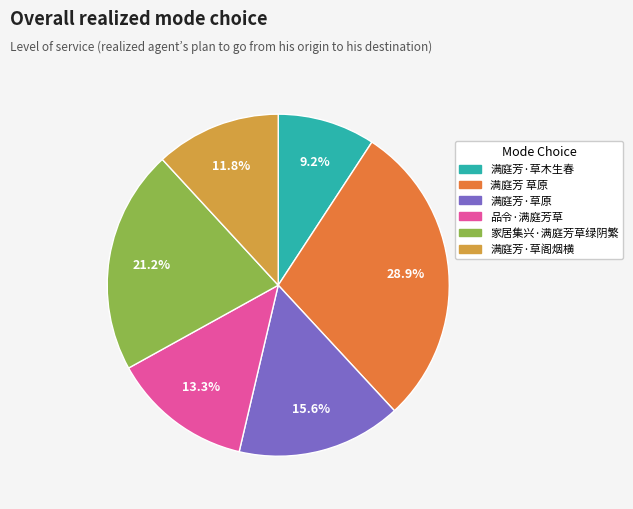

What is the ratio of the value at 满庭芳·草木生春 to the value at 满庭芳·草阁烟横?

0.8